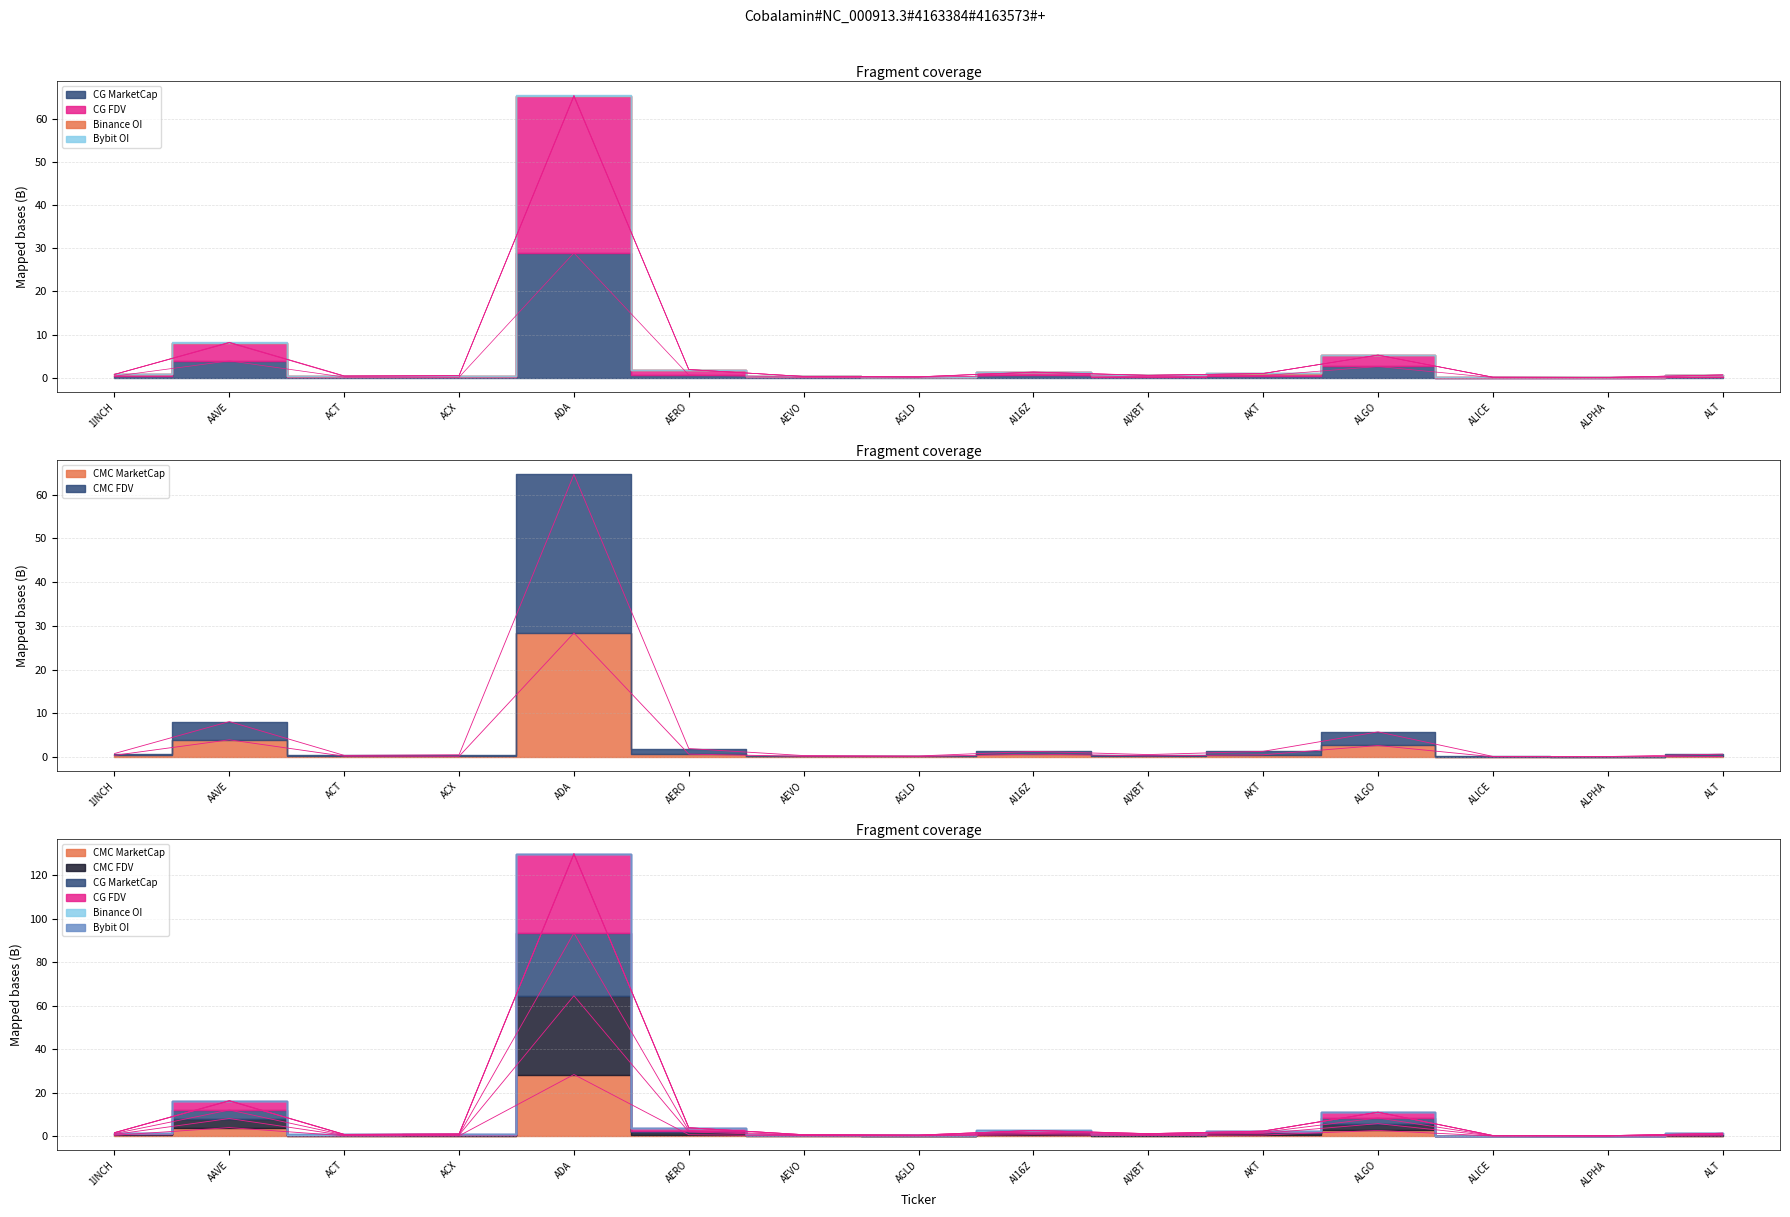

How many lines are shown in the chart?

4